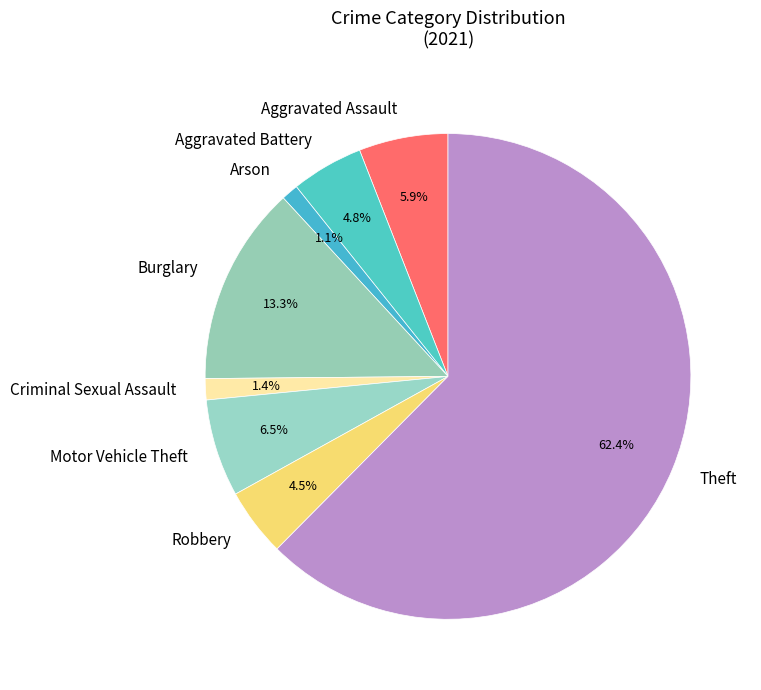

Is Arson the majority of the pie?

No